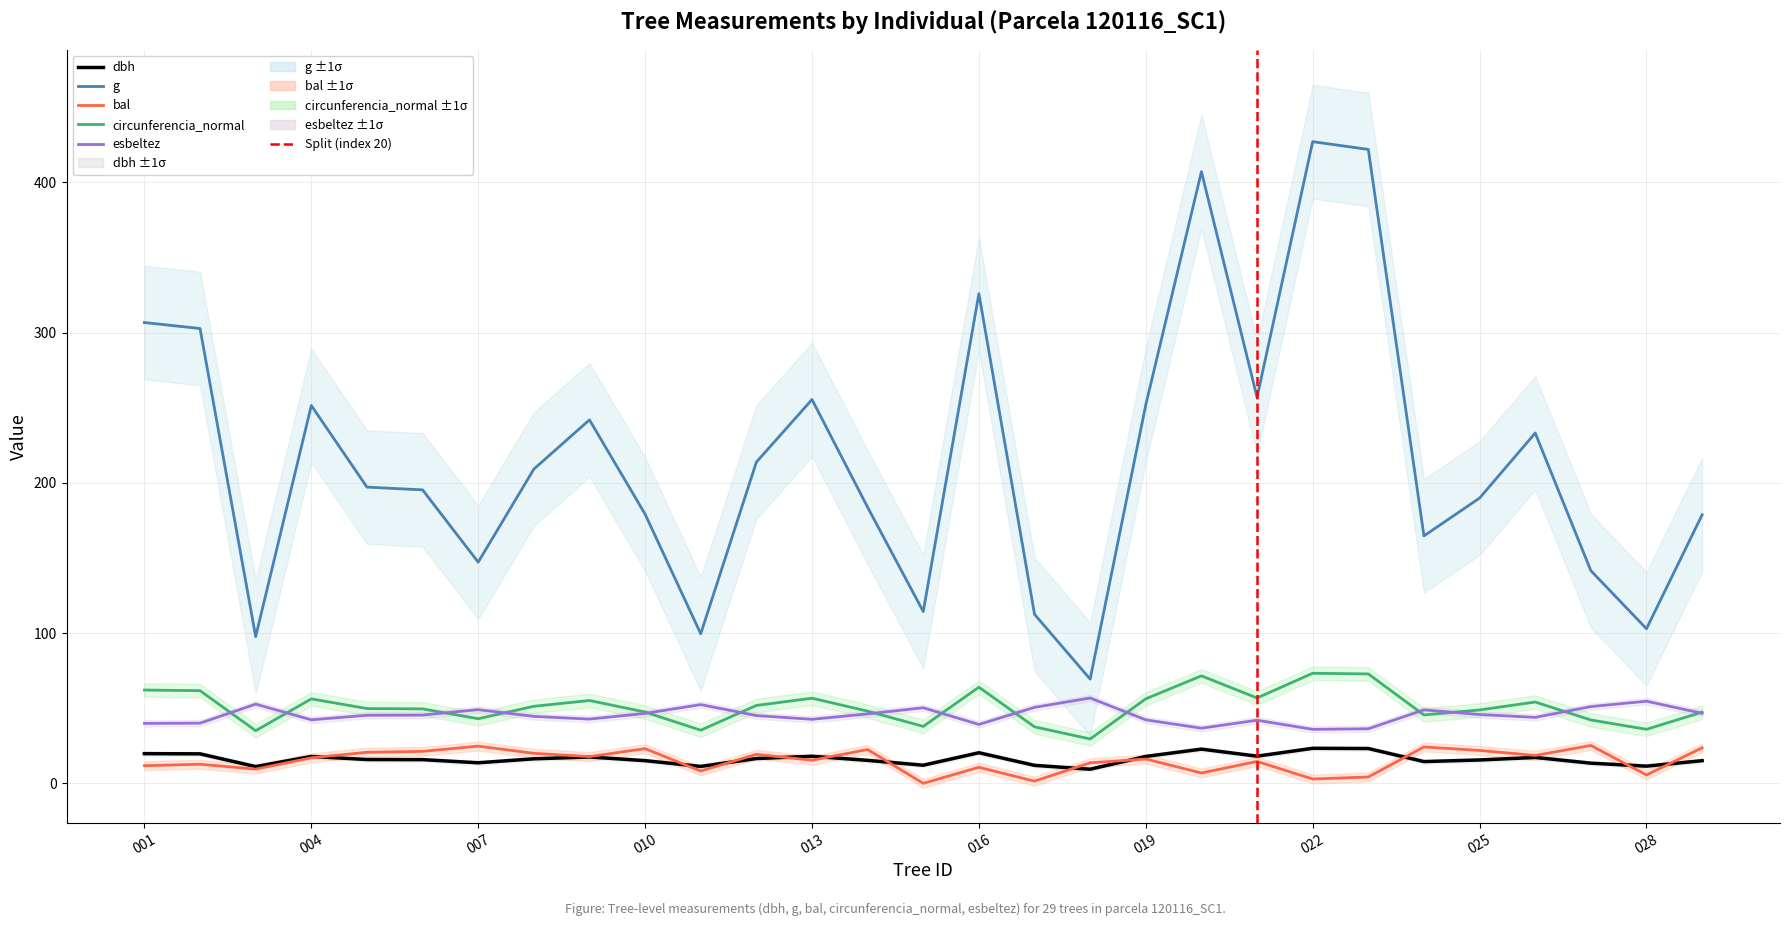

How many data points in dbh are above 15?

20